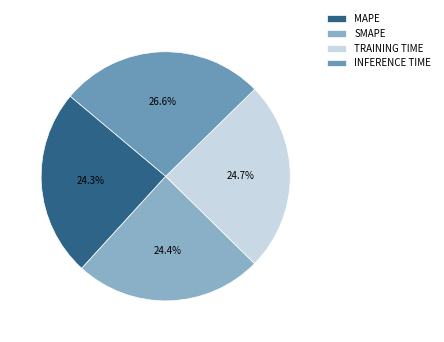

Do MAPE and SMAPE together represent more than half of the pie?

No